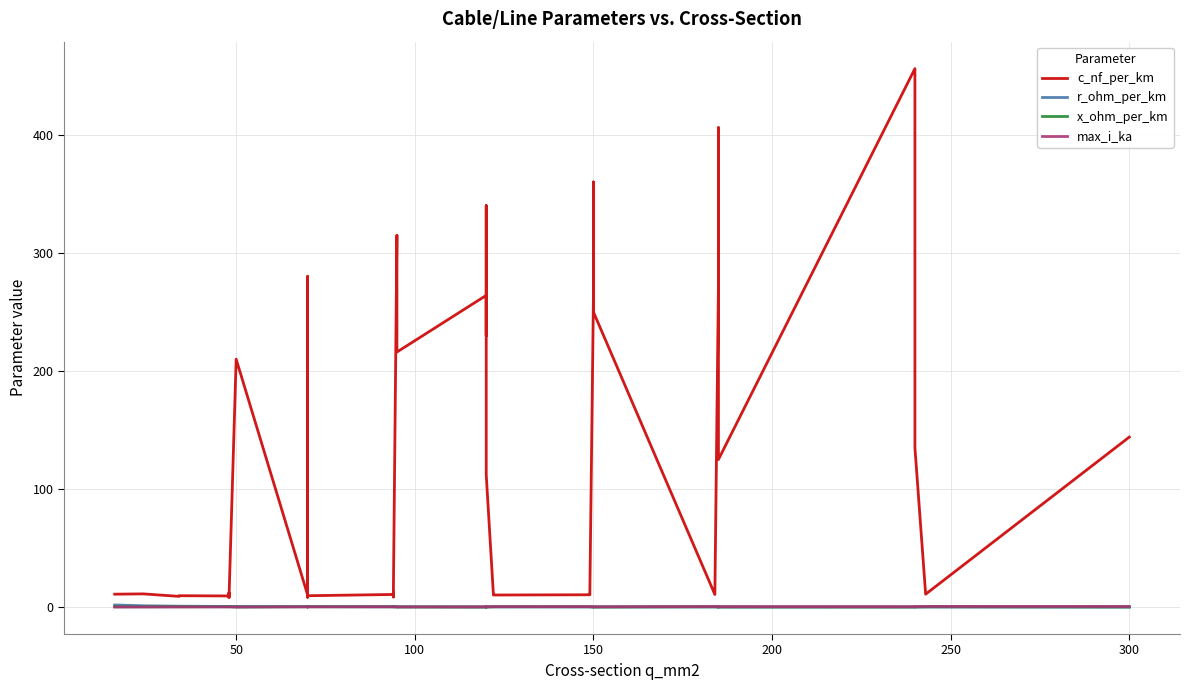

What is the highest value of the r_ohm_per_km series?

1.9